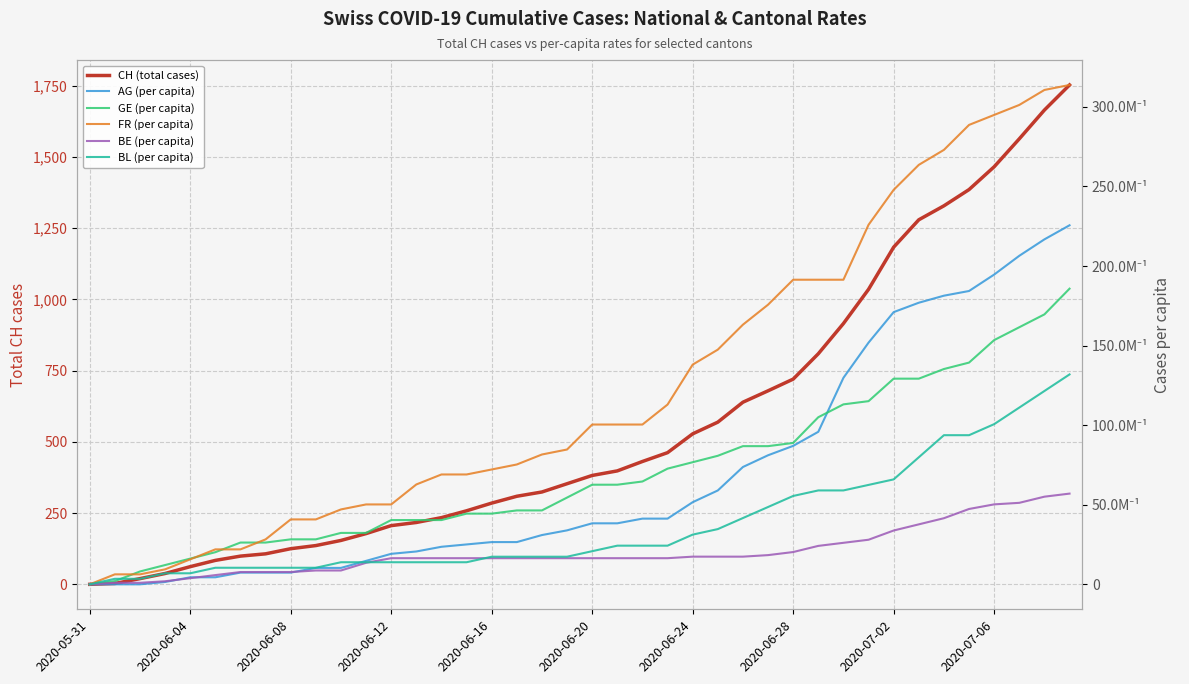

At 10, list the series in order from smallest to largest.

BE (per capita), AG (per capita), BL (per capita), GE (per capita), FR (per capita), CH (total cases)